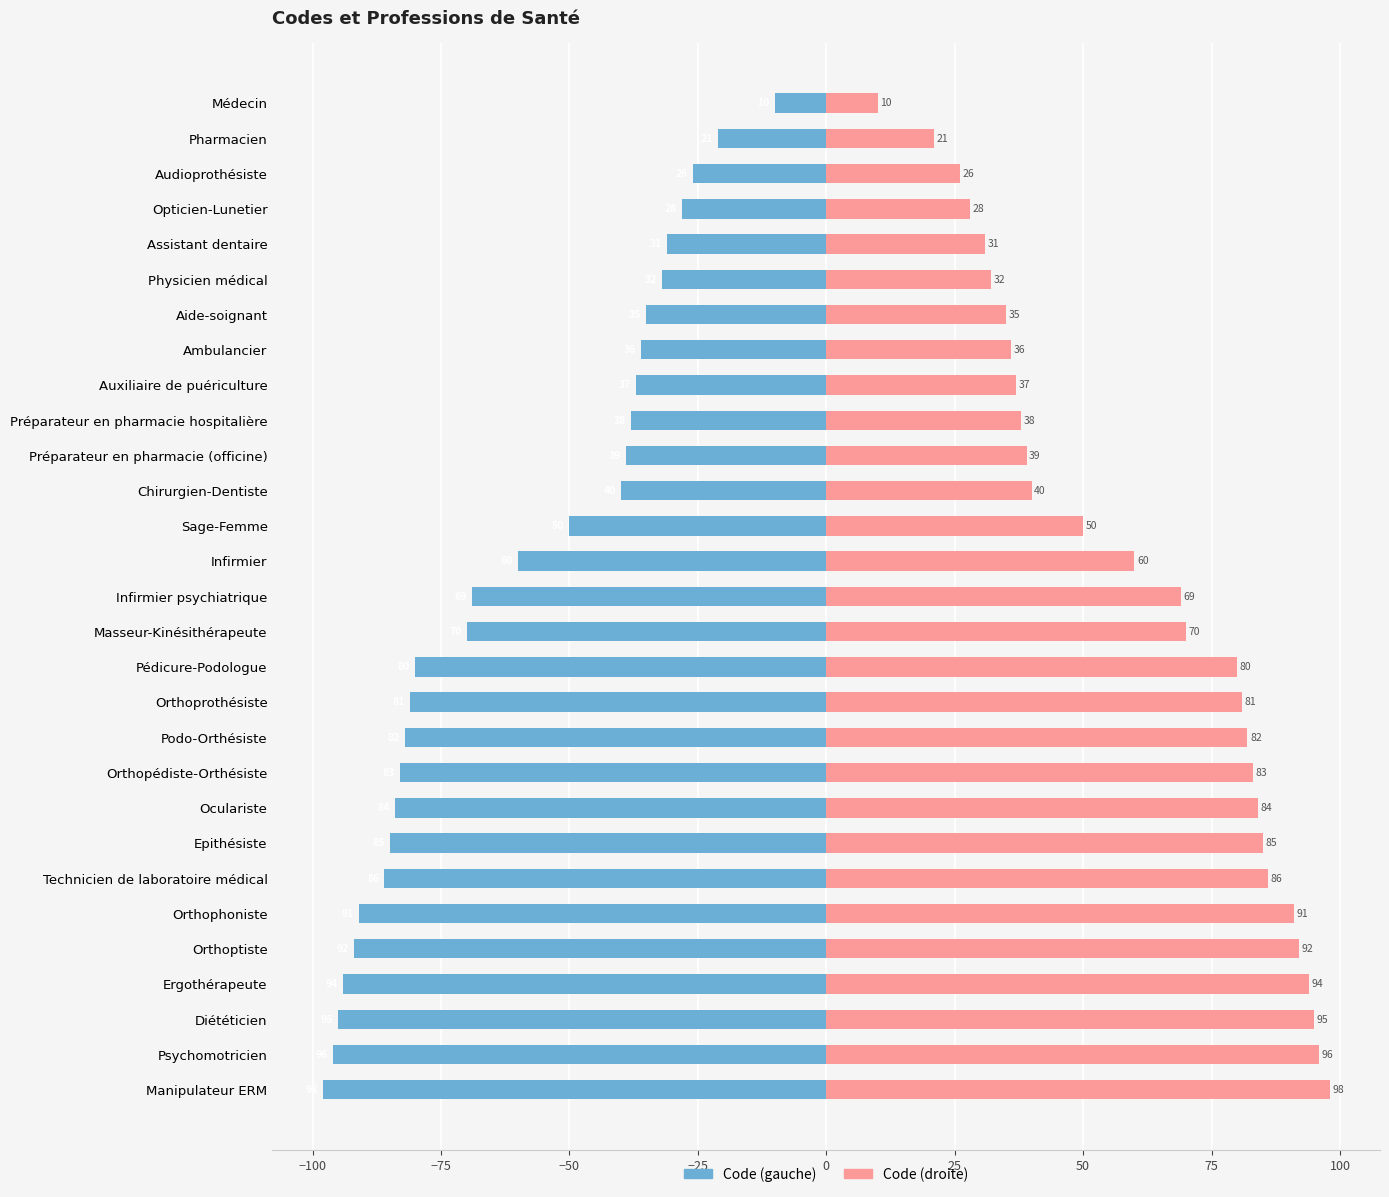

How many distinct data groups are displayed?

2